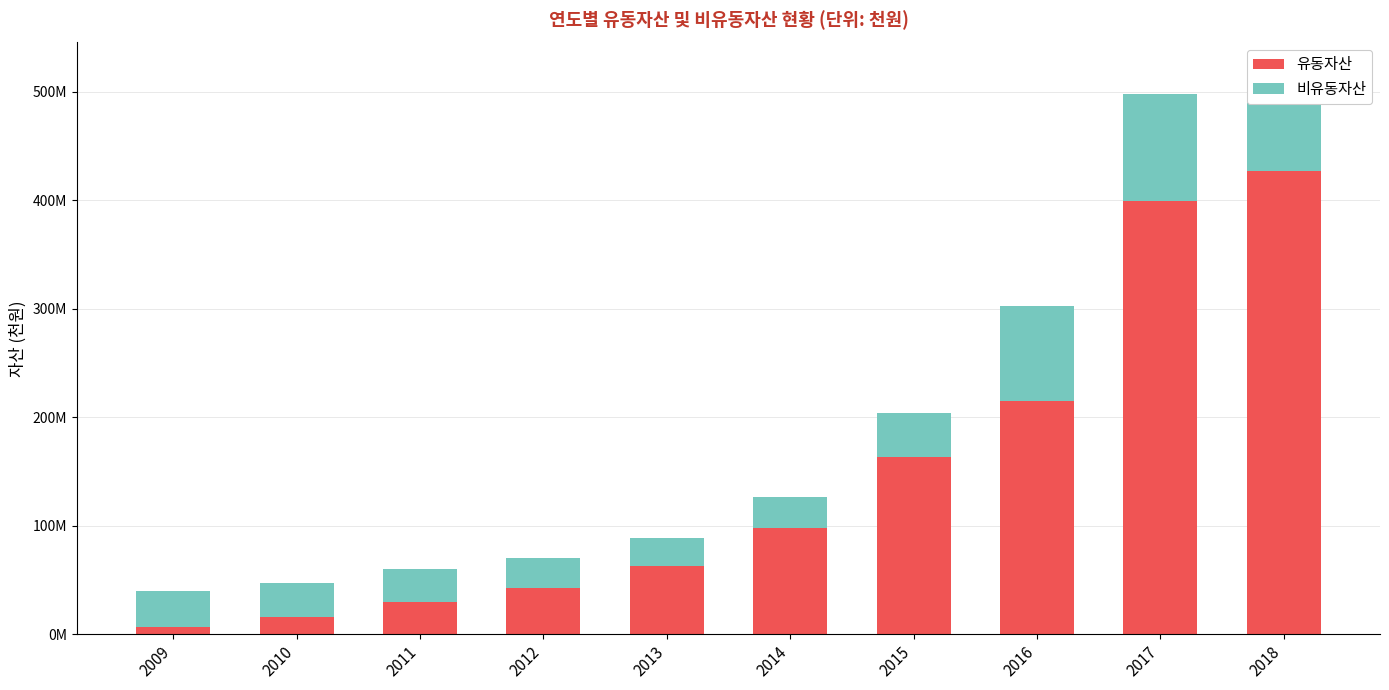

Are the bars grouped side by side (vs. stacked)?

No